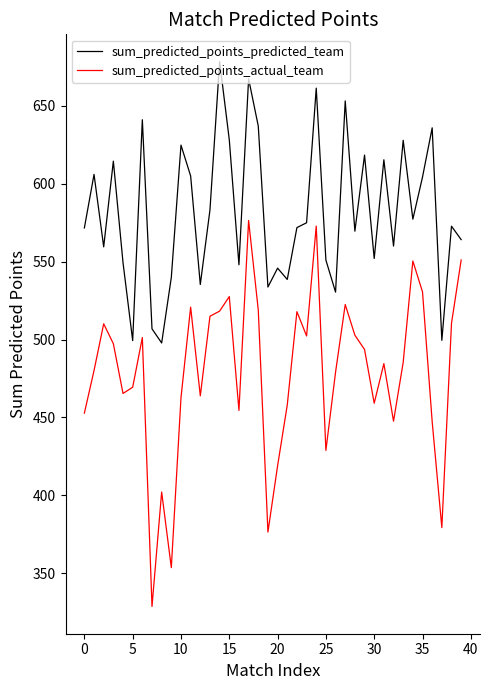

Rank the series by their average value, from lowest to highest.

sum_predicted_points_actual_team, sum_predicted_points_predicted_team